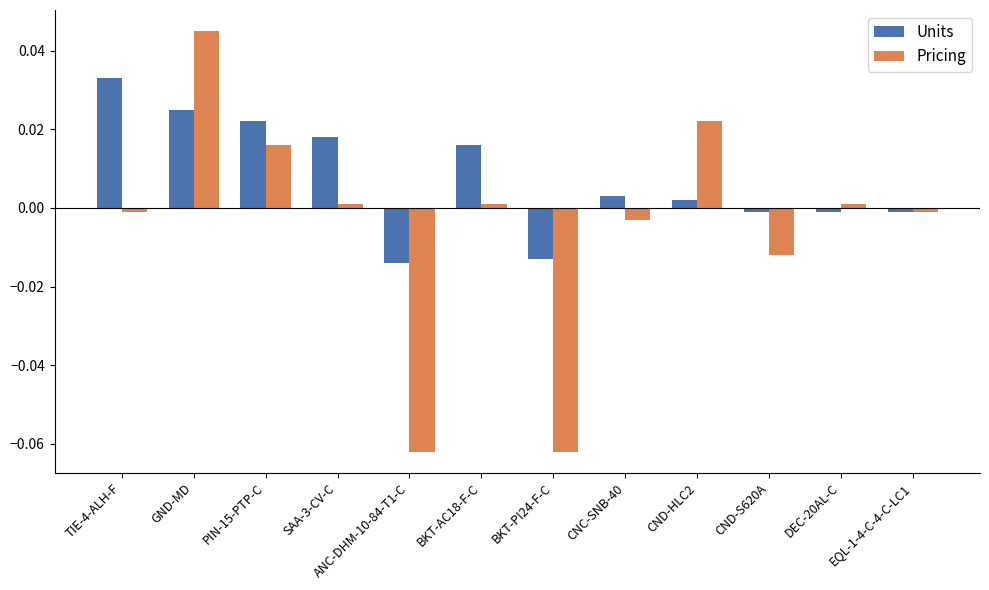

What are all the series names shown in the legend?

Units, Pricing